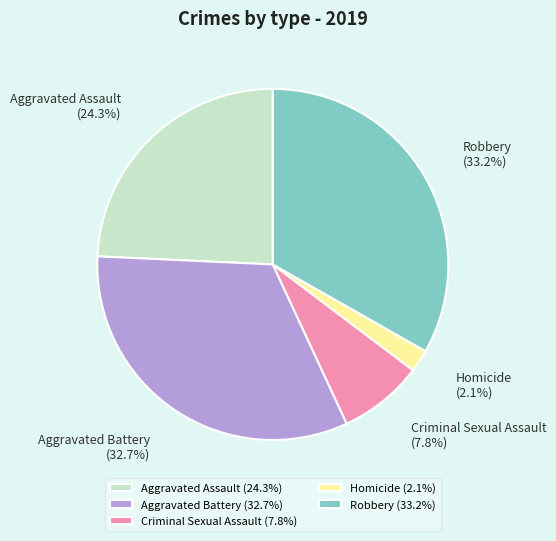

Is Robbery the majority of the pie?

No